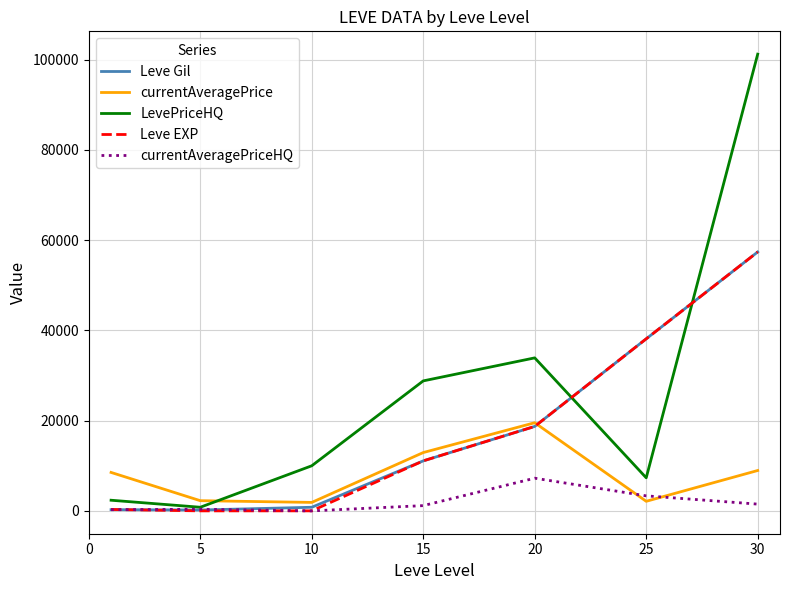

Which series ends up on top after the final intersection of currentAveragePriceHQ and currentAveragePrice?

currentAveragePrice